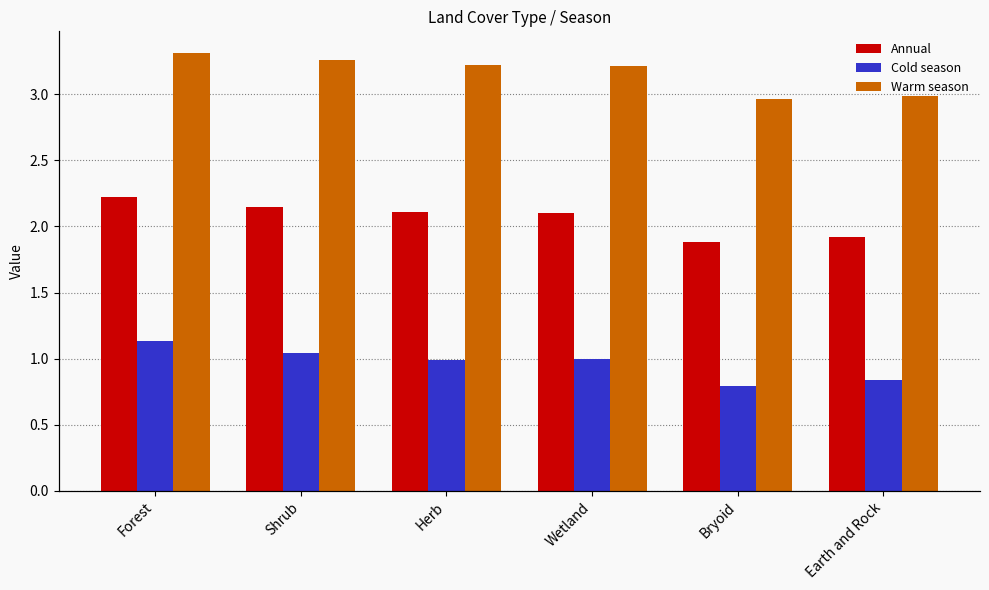

The value of Warm season at Forest is 5.0. True or false?

False